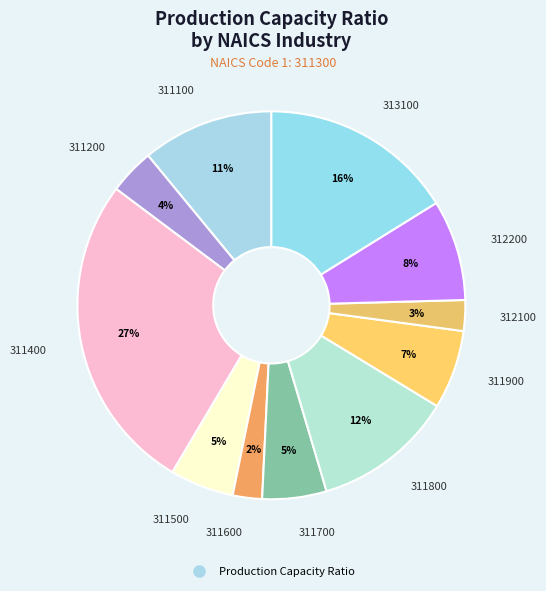

Is there a majority slice in this chart?

No